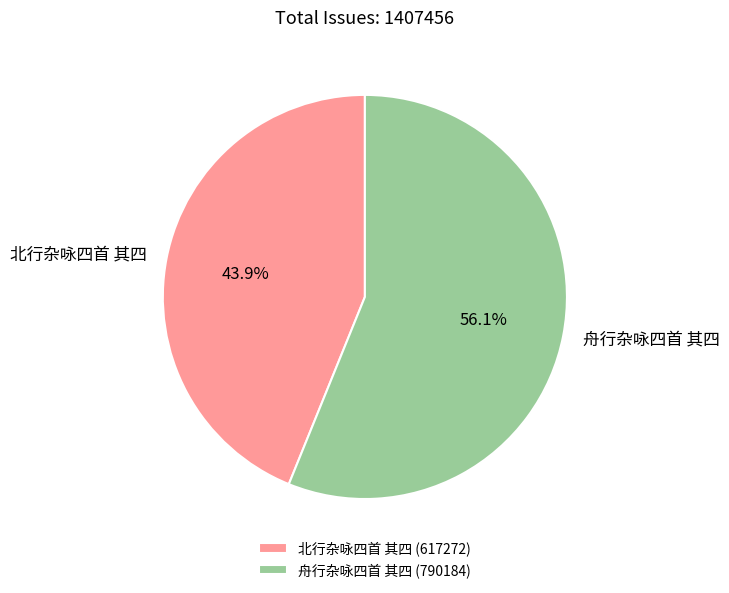

Approximately how many times larger is the value at 舟行杂咏四首 其四 compared to 北行杂咏四首 其四?

1.3